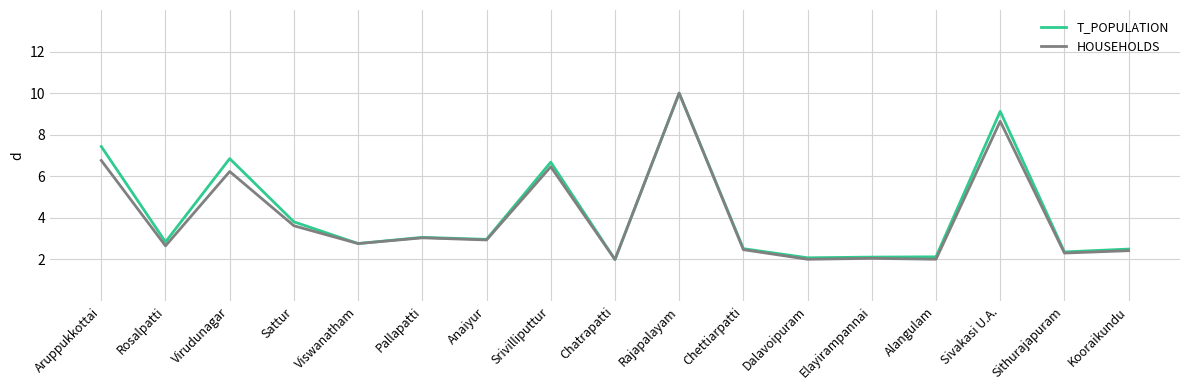

What position from the left is Kooraikundu?

17